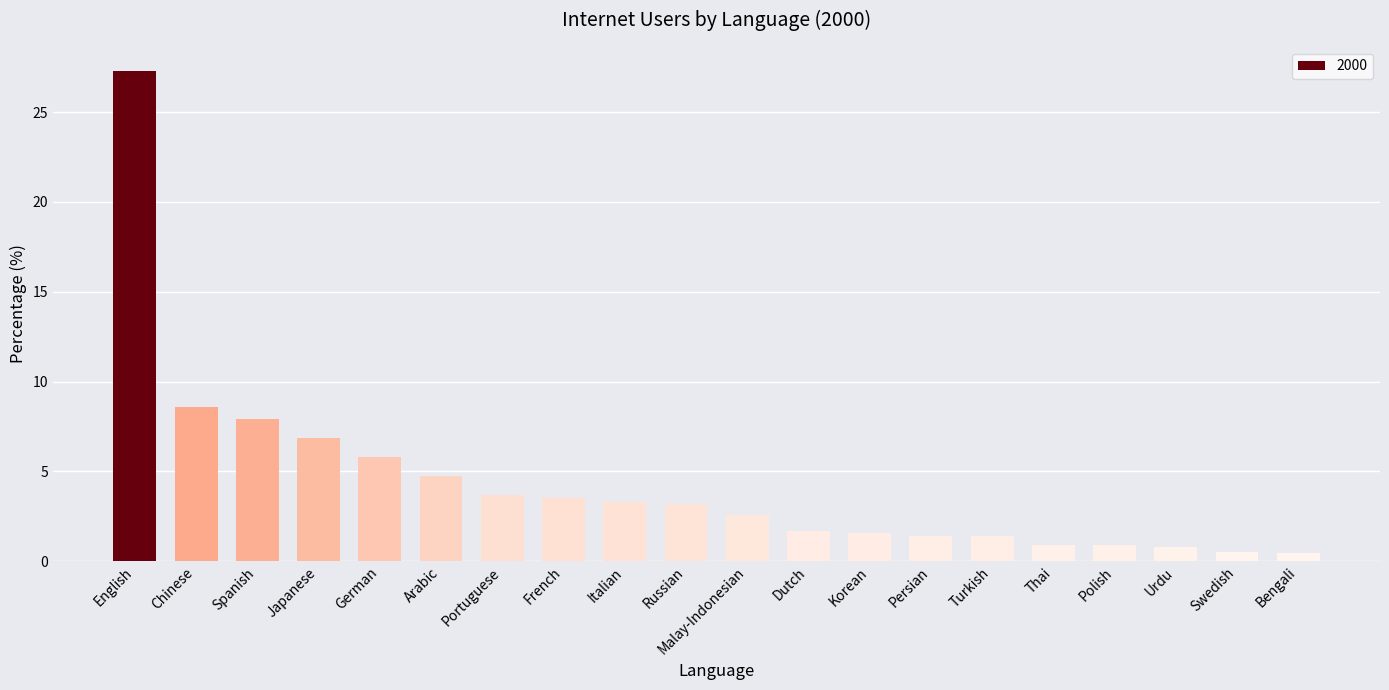

Are the bars grouped side by side (vs. stacked)?

No